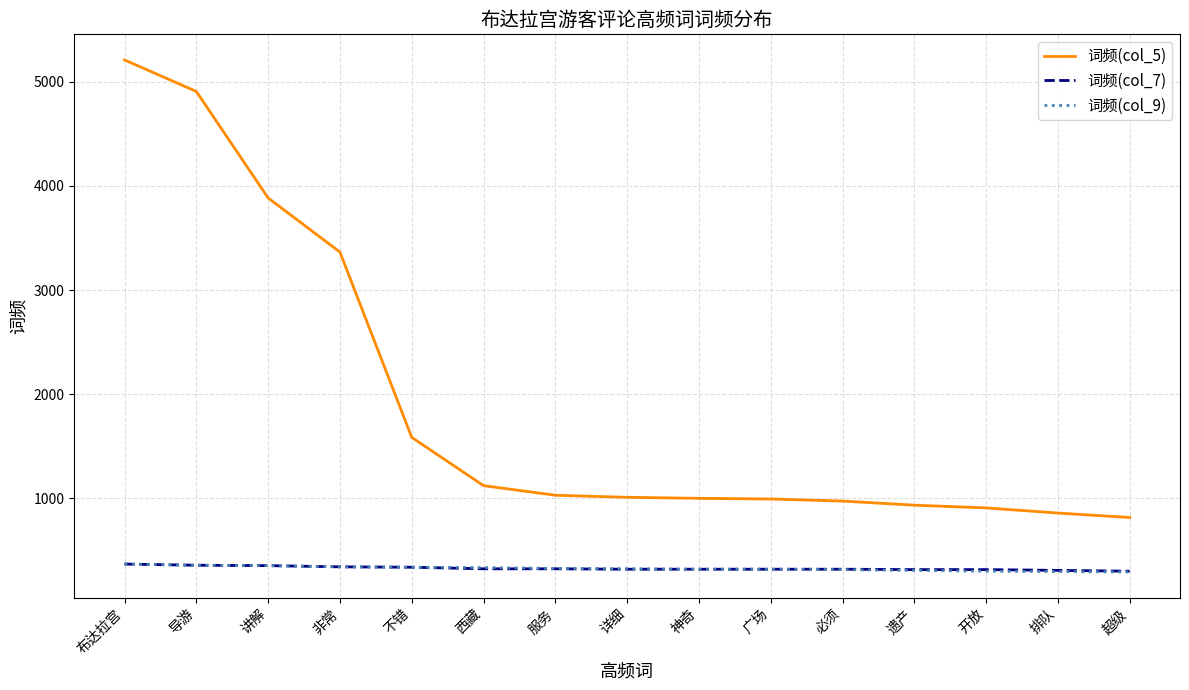

What is the difference between the highest and lowest values at 导游?

4550.0